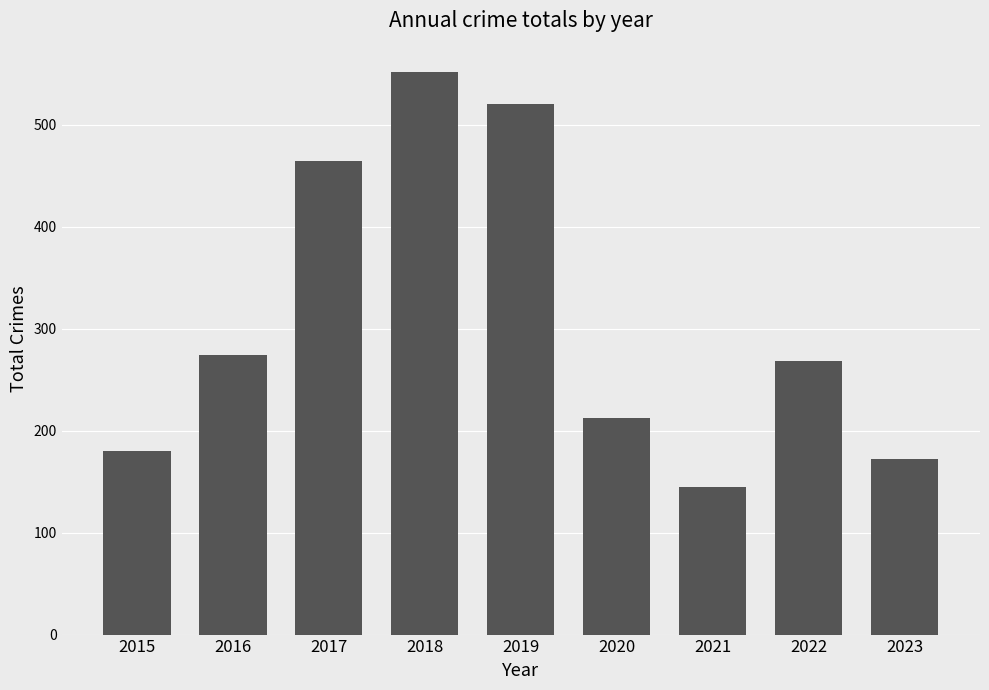

How many data points does each series have?

9